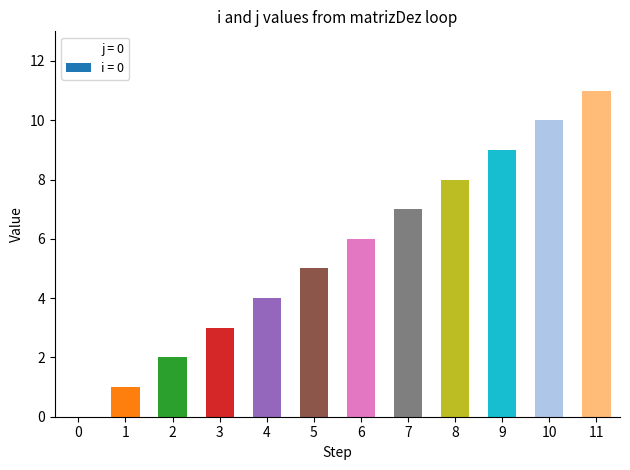

What are all the series names shown in the legend?

i = 0, j = 0